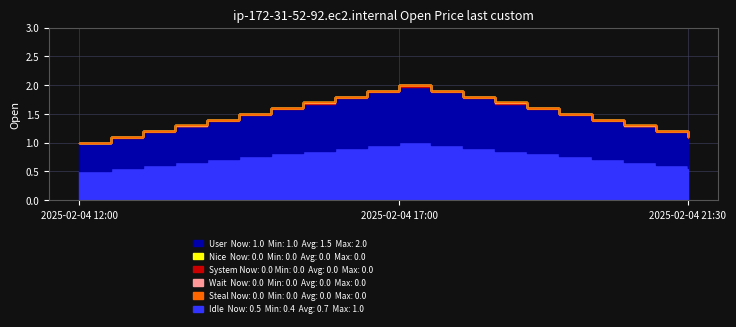

The value at 2025-02-04 19:30 is 1.5. True or false?

True